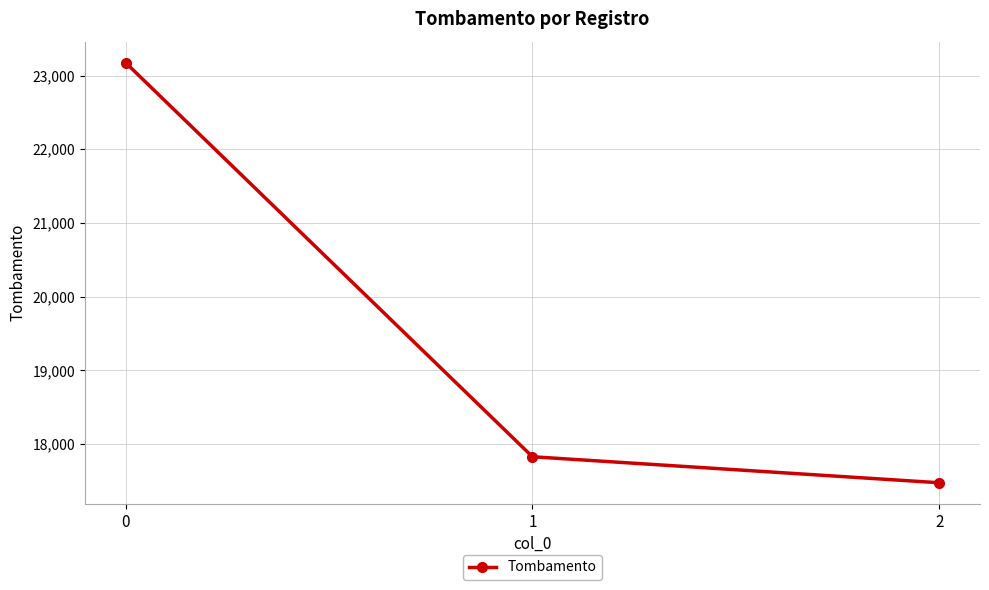

Reading left to right, transcribe all the data shown in this chart.

23175	17827	17474